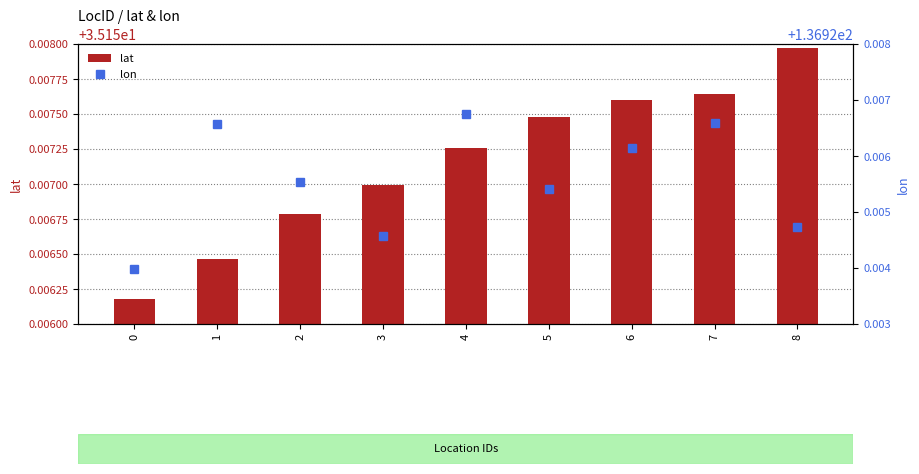

Is it true that lon equals 203.2 at 0?

False